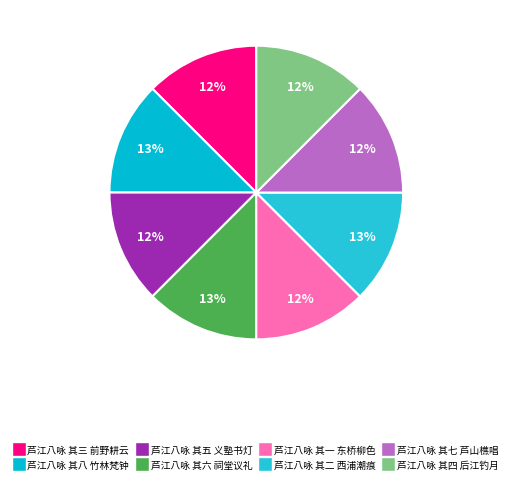

Which category has the biggest portion of the pie?

芦江八咏 其六 祠堂议礼